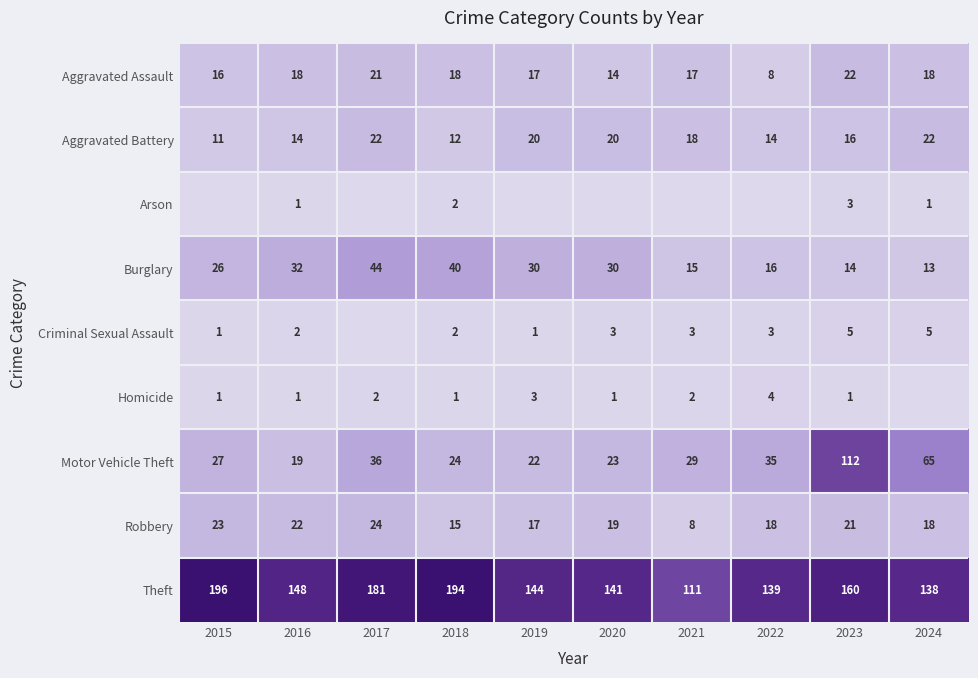

What is the maximum value for Aggravated Assault?

22